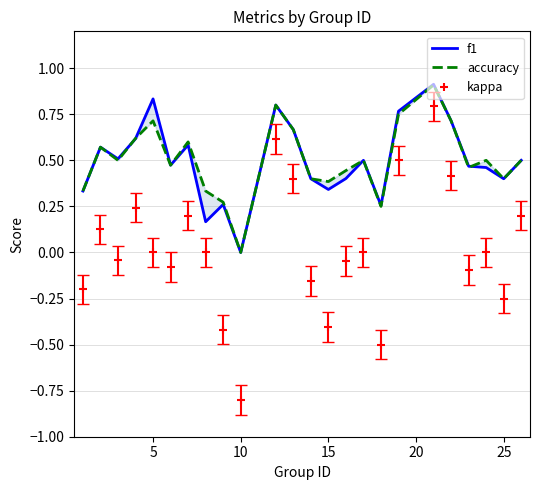

How many interior local valleys does the kappa series have?

7